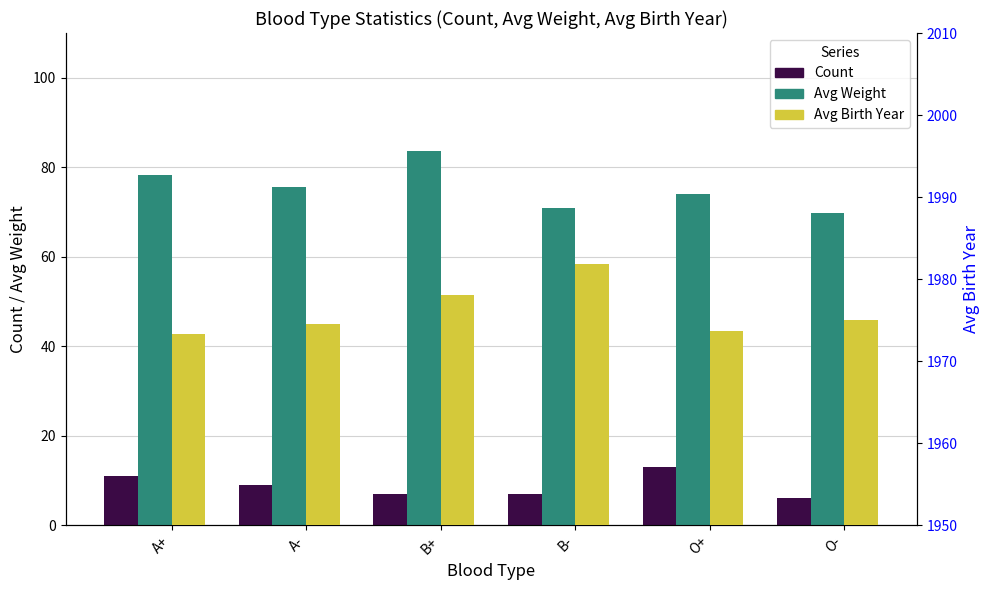

Reading right to left, what are all the values shown in this chart?

Count: O-=6.0	O+=13.0	B-=7.0	B+=7.0	A-=9.0	A+=11.0
Avg Weight: O-=69.8	O+=74.1	B-=70.9	B+=83.6	A-=75.6	A+=78.3
Avg Birth Year: O-=1975.0	O+=1973.6	B-=1981.9	B+=1978.0	A-=1974.6	A+=1973.4